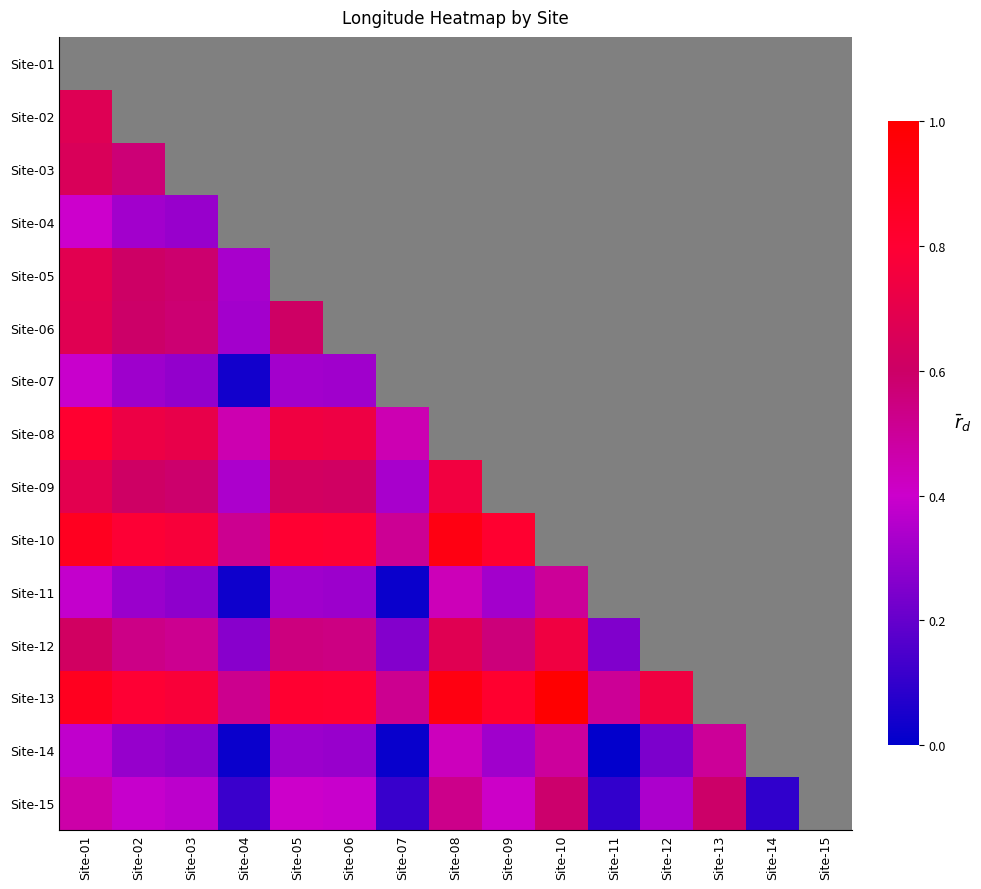

Which label corresponds to the smallest value in the chart?

Site-11